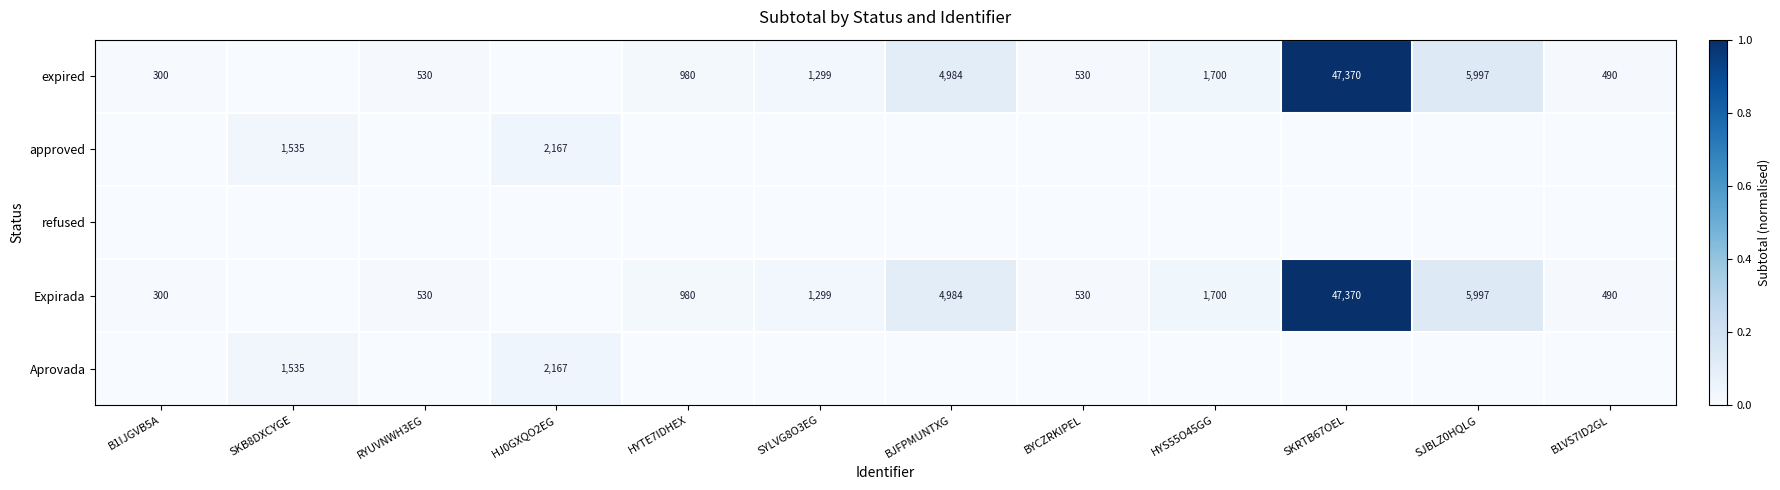

Which has a higher value, SKB8DXCYGE or SJBLZ0HQLG?

SJBLZ0HQLG